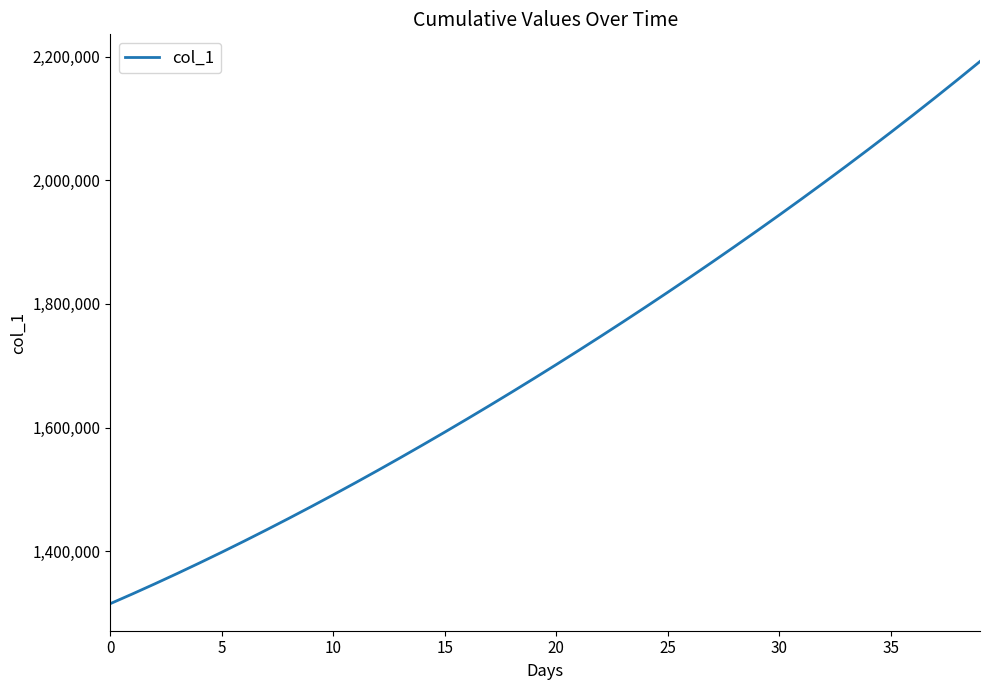

What is the minimum value shown in the chart?

1315099.0